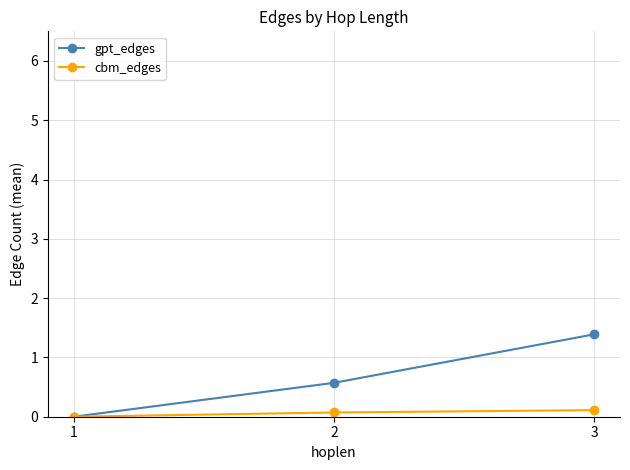

True or false: gpt_edges has a value of -0.5 at 1.

False